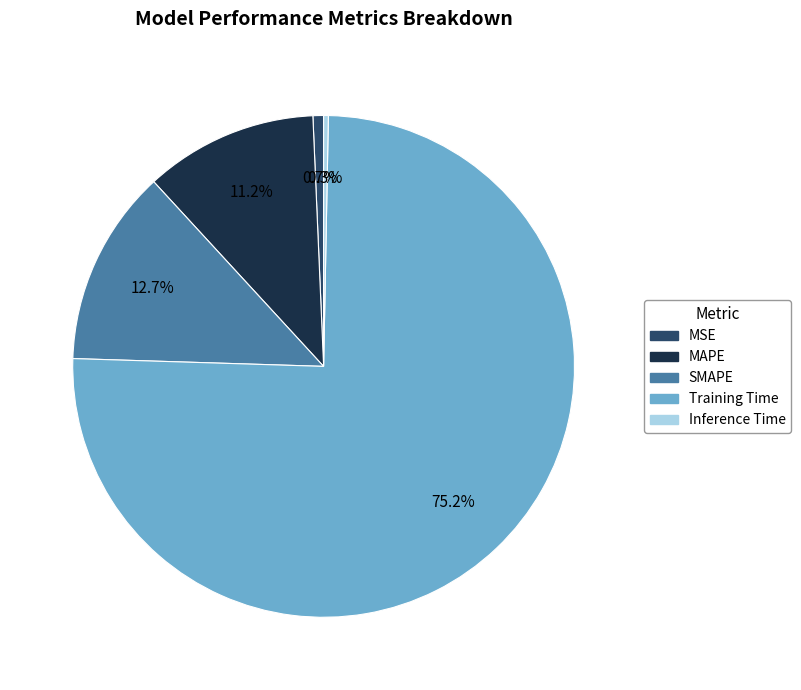

Combined, do SMAPE and MSE account for over 50%?

No